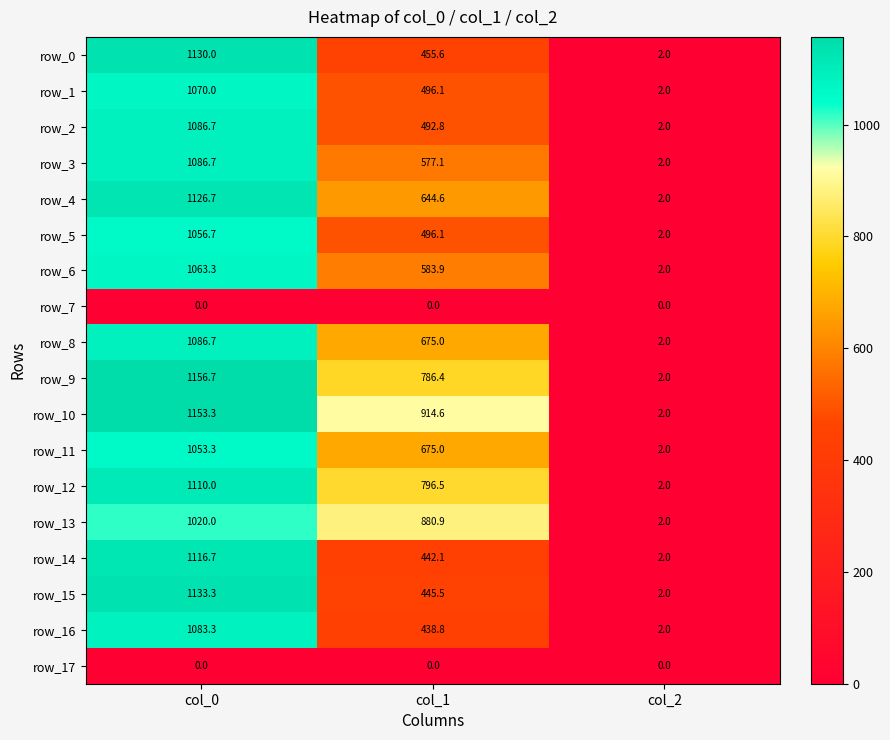

Where is row_13 nearest to the value 511?

col_1